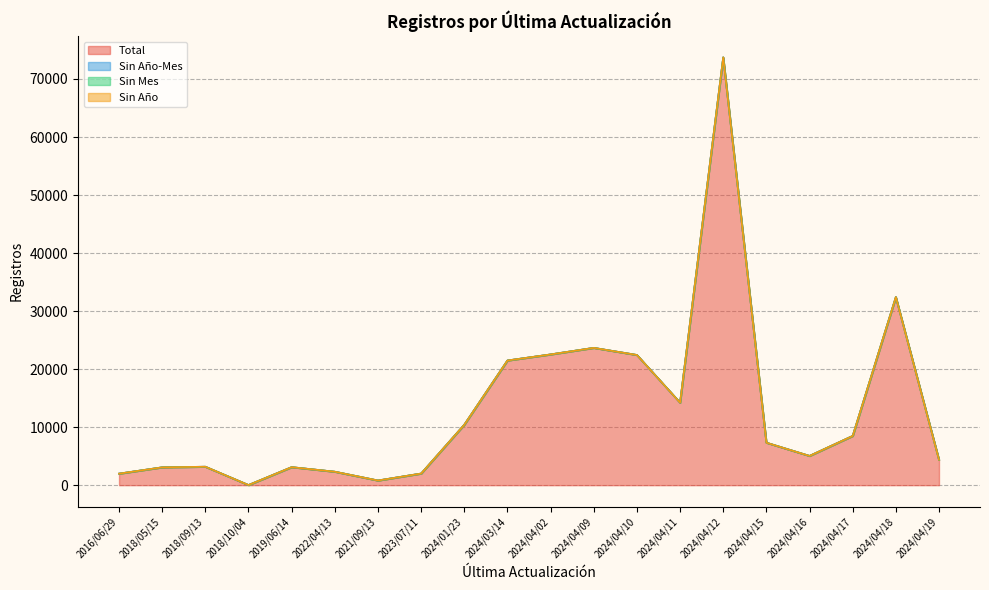

What value does the Total series have at 2024/04/19, to the nearest 10?

4380